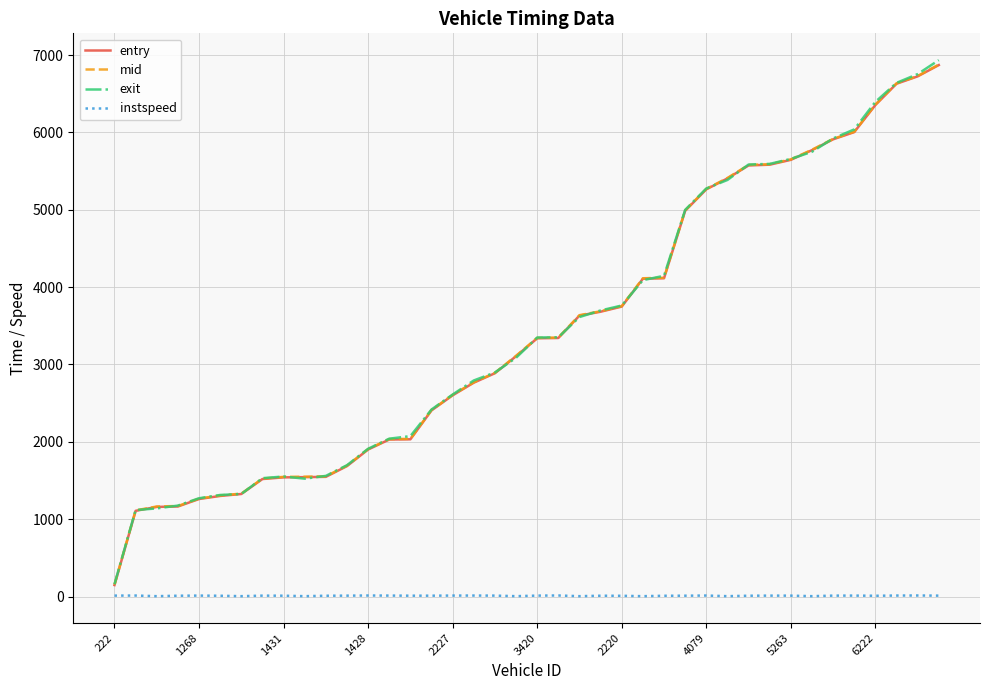

How many categories are shown in the chart?

40